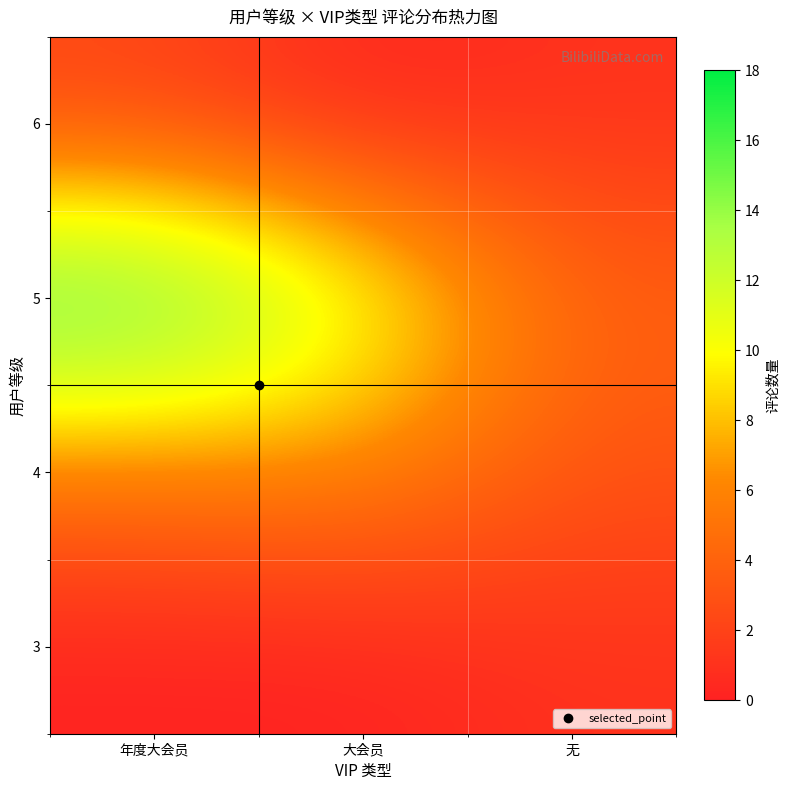

Reading left to right, extract all data points from this chart.

3: 年度大会员=0	大会员=0	无=1
4: 年度大会员=5	大会员=6	无=3
5: 年度大会员=18	大会员=12	无=4
6: 年度大会员=2	大会员=0	无=1